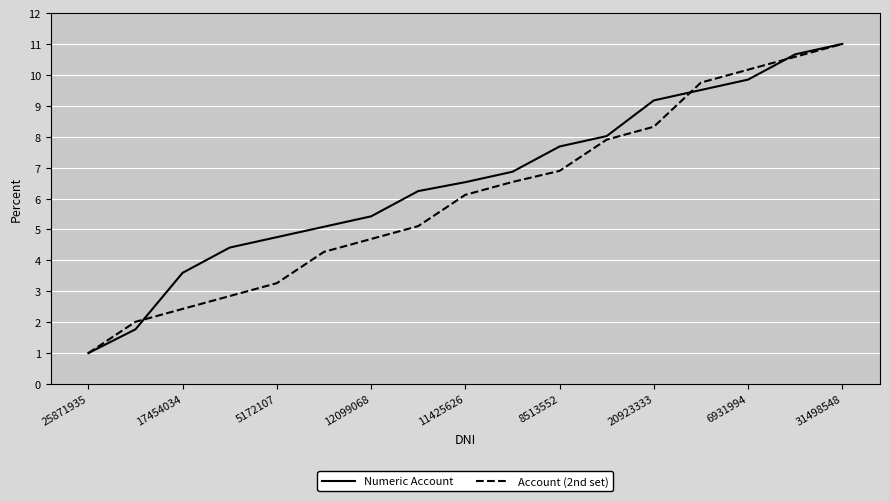

What is the maximum value shown in the chart?

11.0